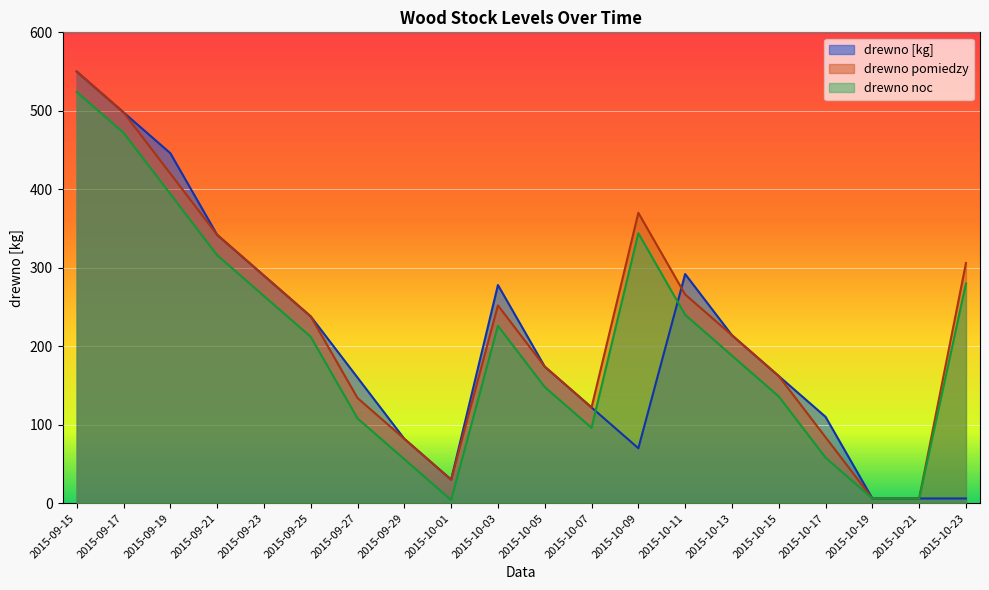

What is the sum of the drewno pomiedzy values at 2015-10-01 and 2015-10-17?

114